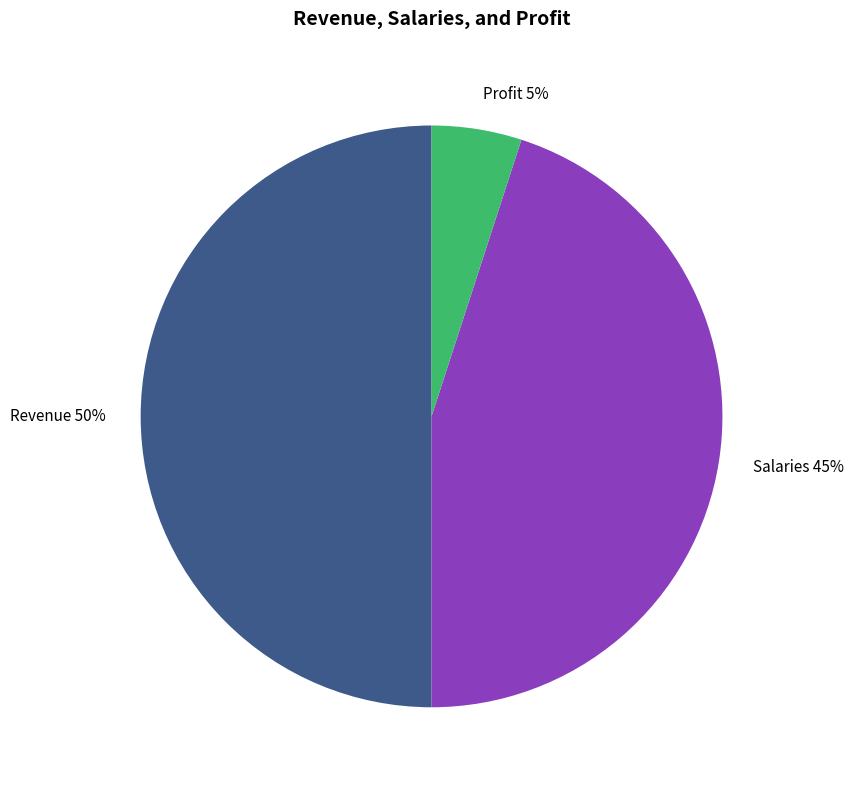

Count the number of slices in the pie.

3